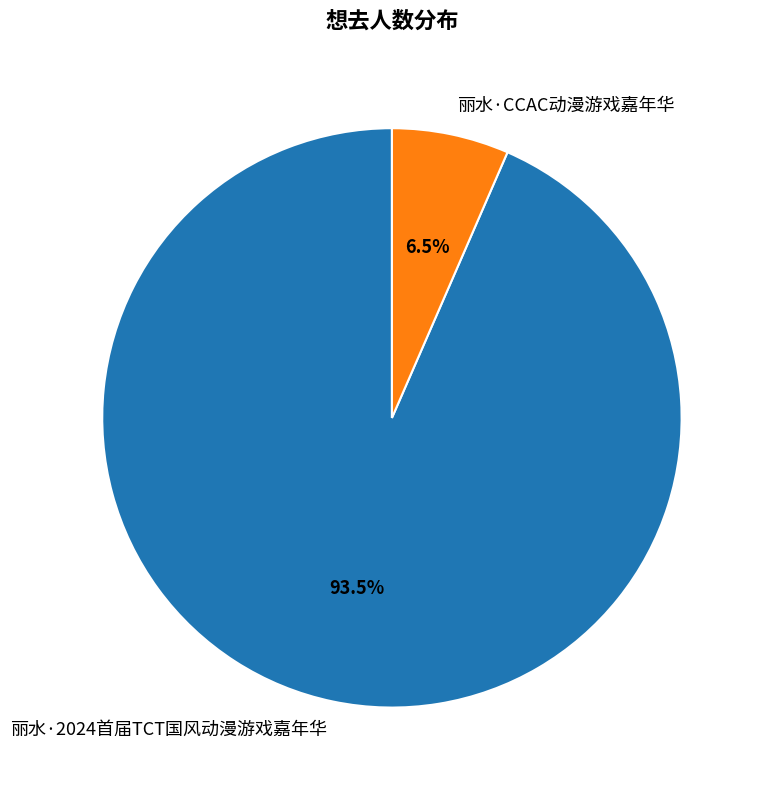

What is the largest slice in the pie chart?

丽水·2024首届TCT国风动漫游戏嘉年华